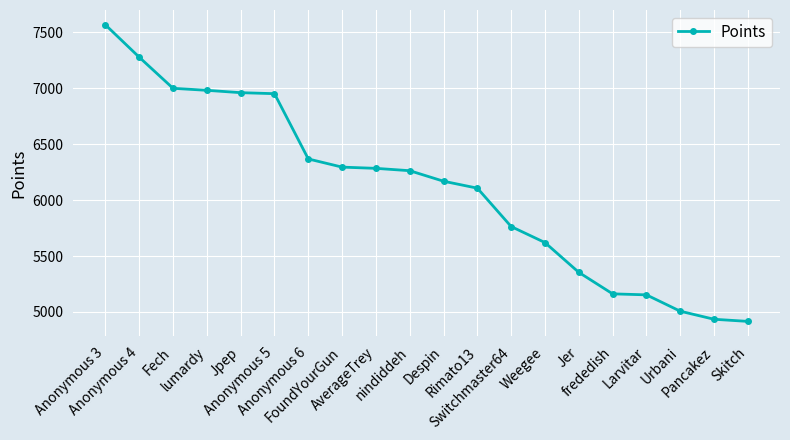

What is the minimum value shown in the chart?

4916